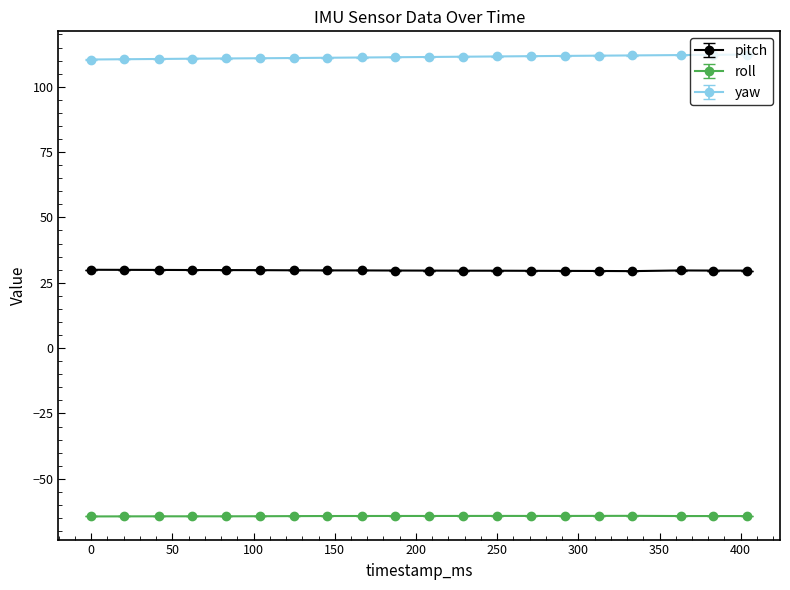

List the series in order of their overall mean, highest first.

yaw, pitch, roll